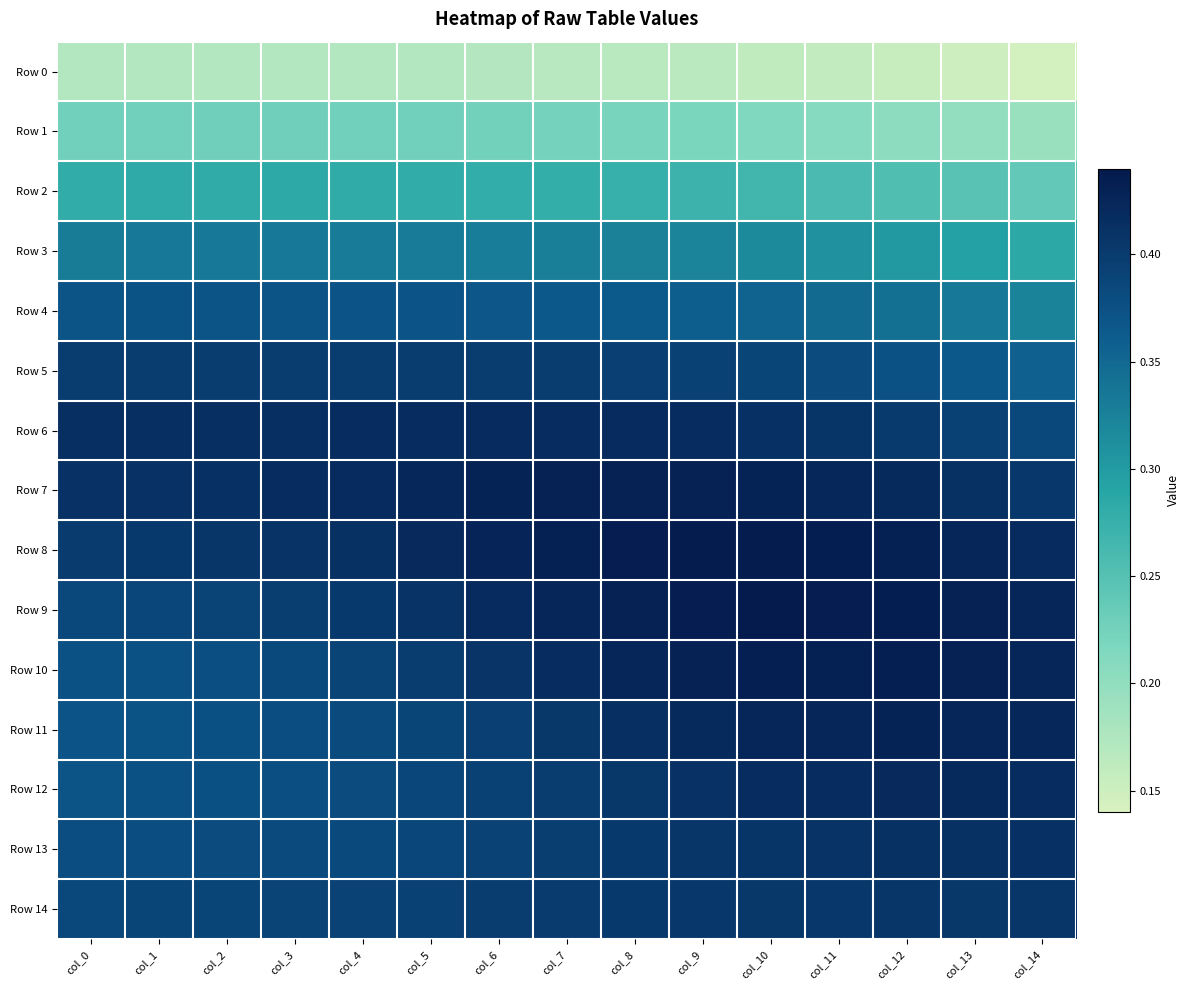

Which series has the largest range (max minus min)?

Row 10